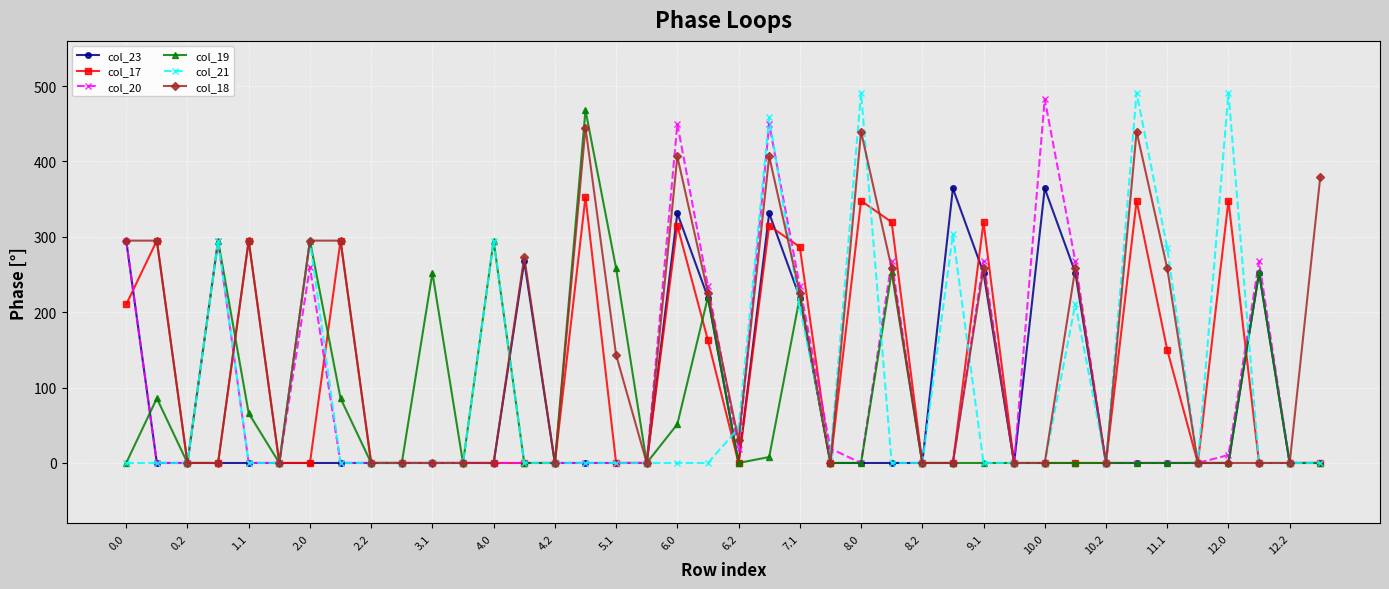

Which series has the largest total across all categories?

col_18